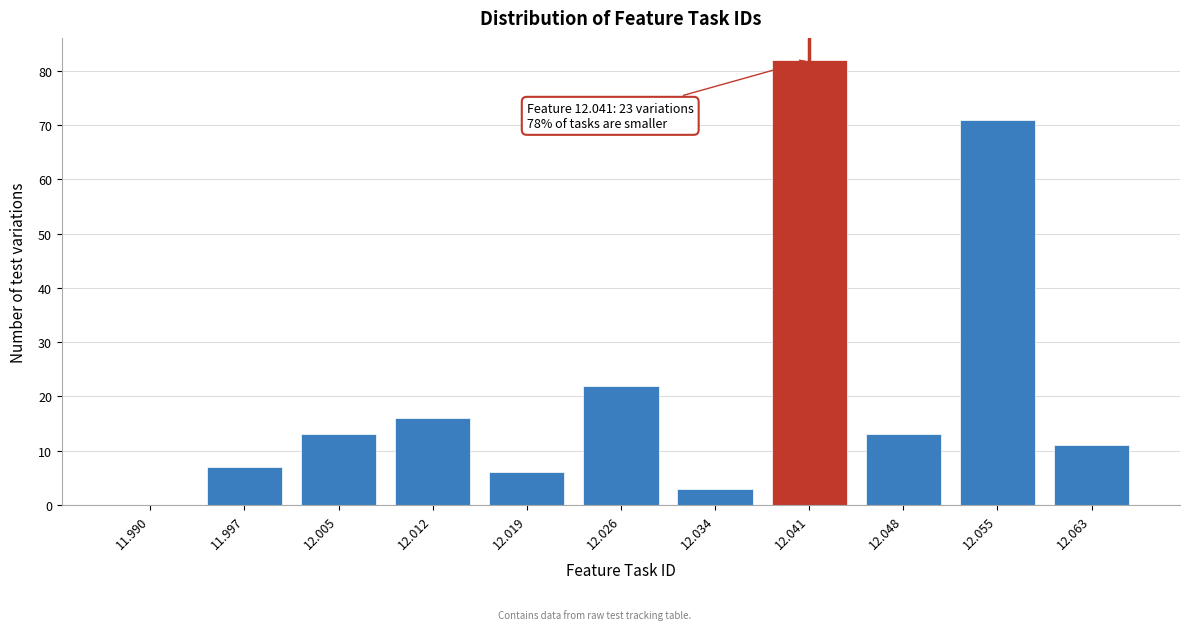

Reading left to right, what are all the values shown in this chart?

11.990=0	11.997=7	12.005=13	12.012=16	12.019=6	12.026=22	12.034=3	12.041=82	12.048=13	12.055=71	12.063=11